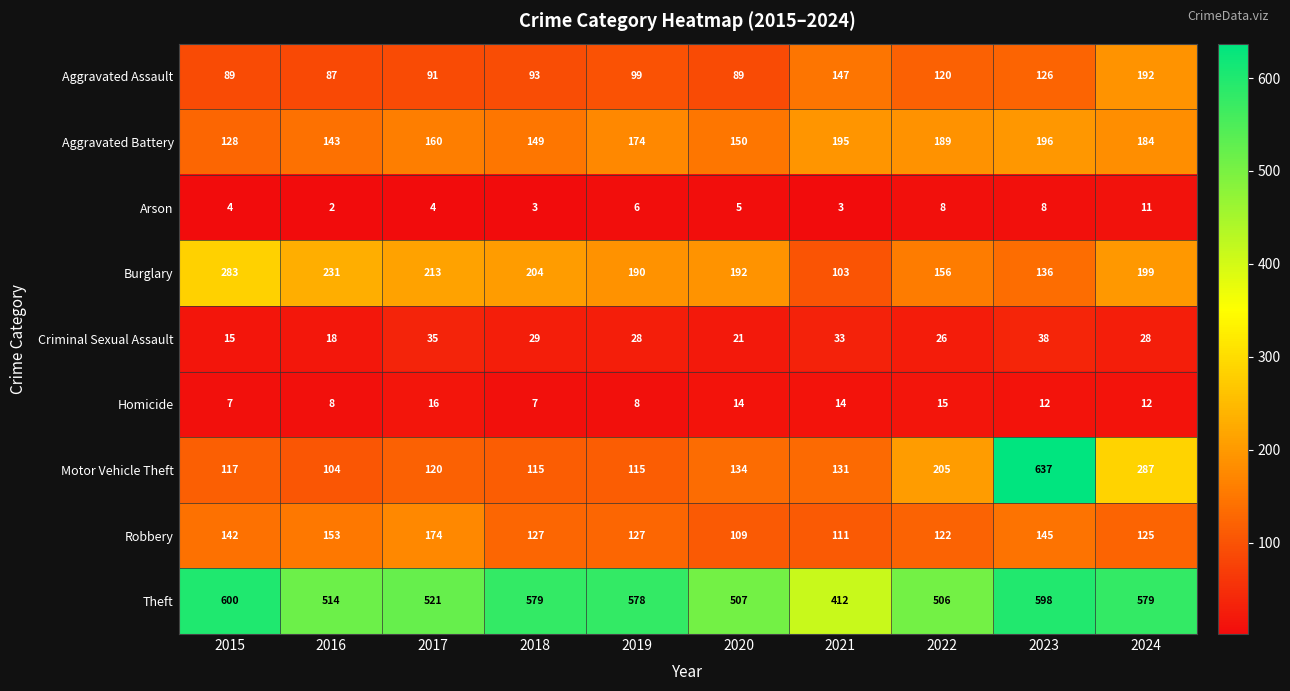

How many values in the Homicide series are below 12?

4